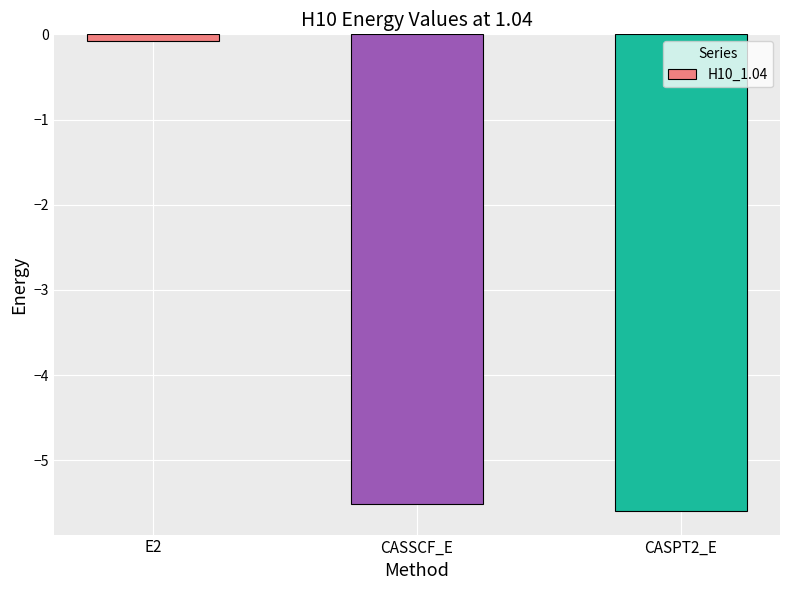

What is the difference between the values at CASSCF_E and CASPT2_E?

0.1